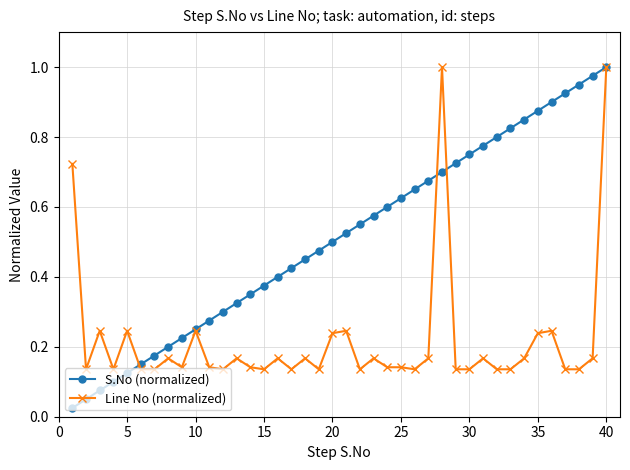

Which series has the largest total across all categories?

S.No (normalized)